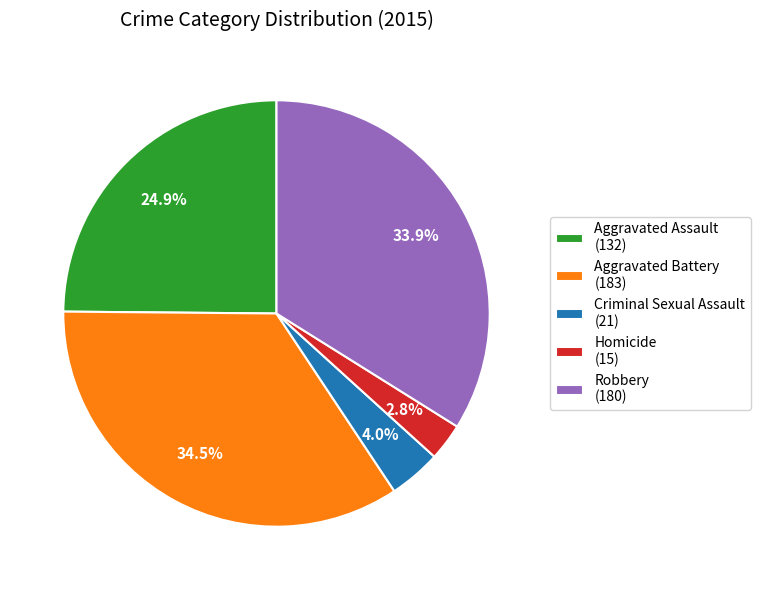

Is it true that Robbery is 34% of the pie?

True